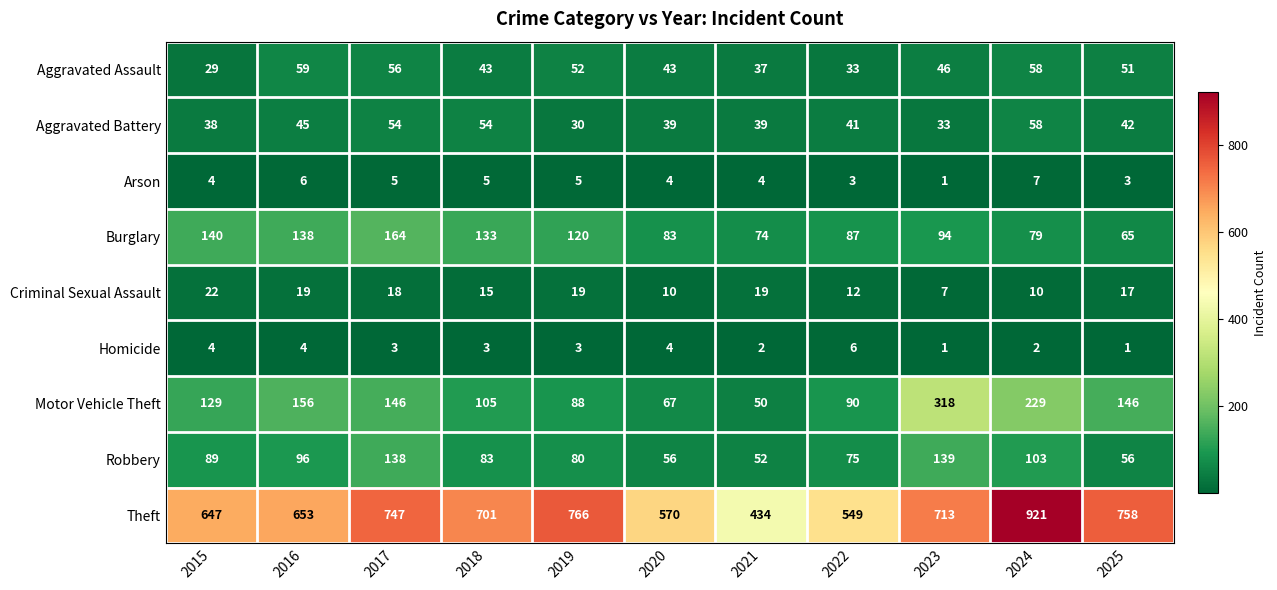

How many distinct data groups are displayed?

9